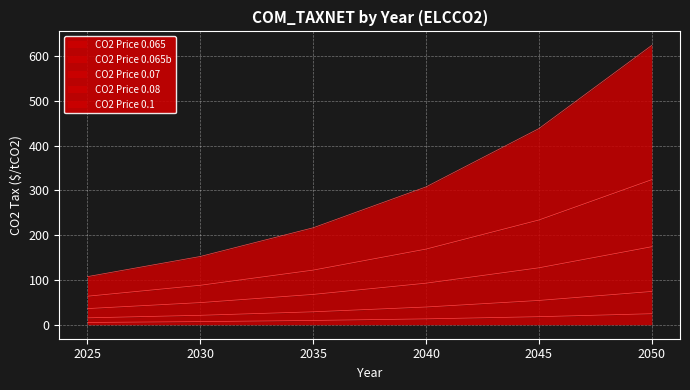

What is the difference between the highest and lowest values at 2030?

145.5